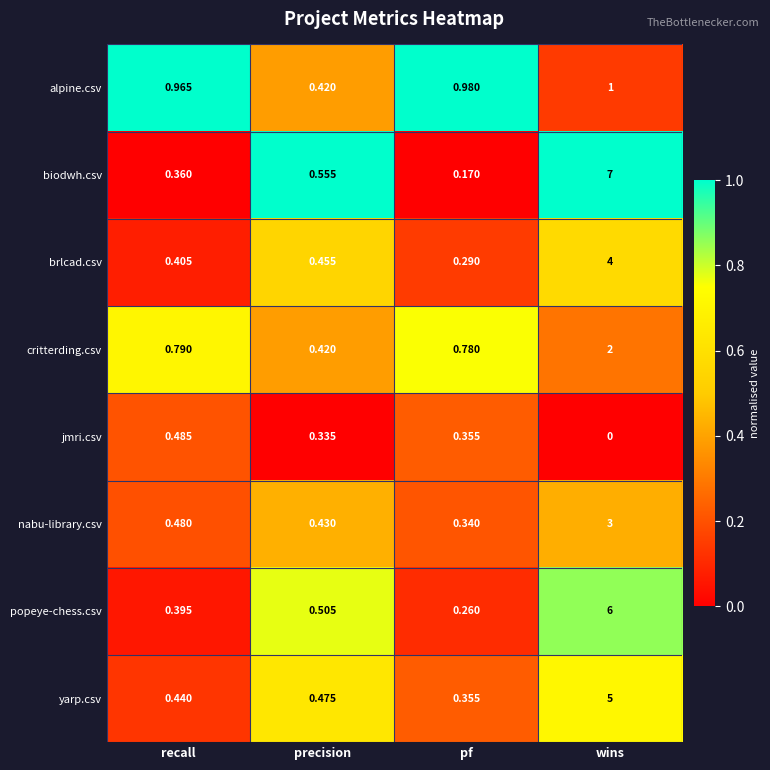

Which category has the highest value across all series?

wins